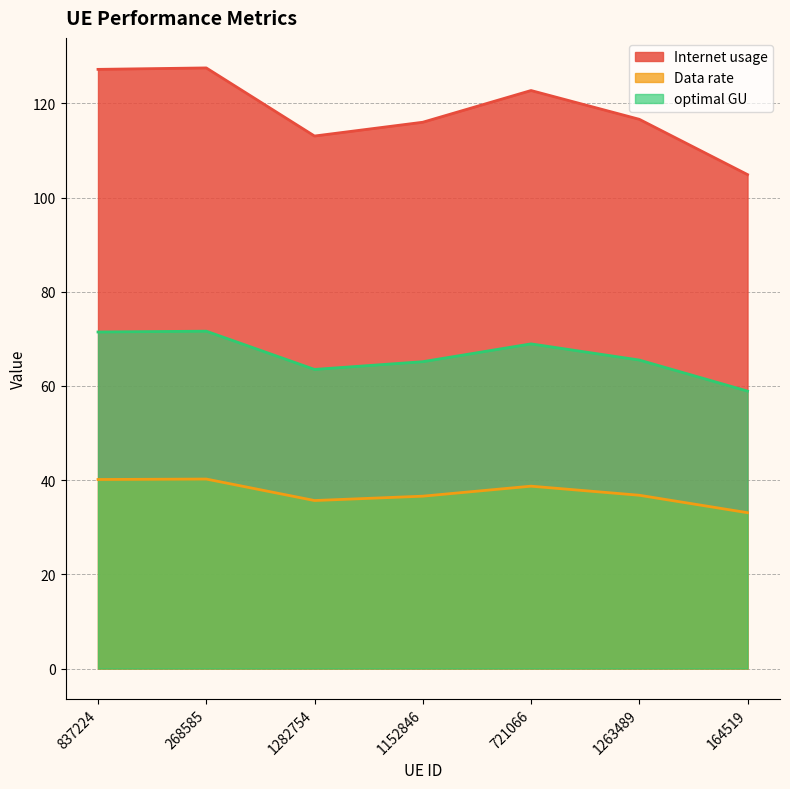

Rank the series by their maximum value, from highest to lowest.

Internet usage, optimal GU, Data rate